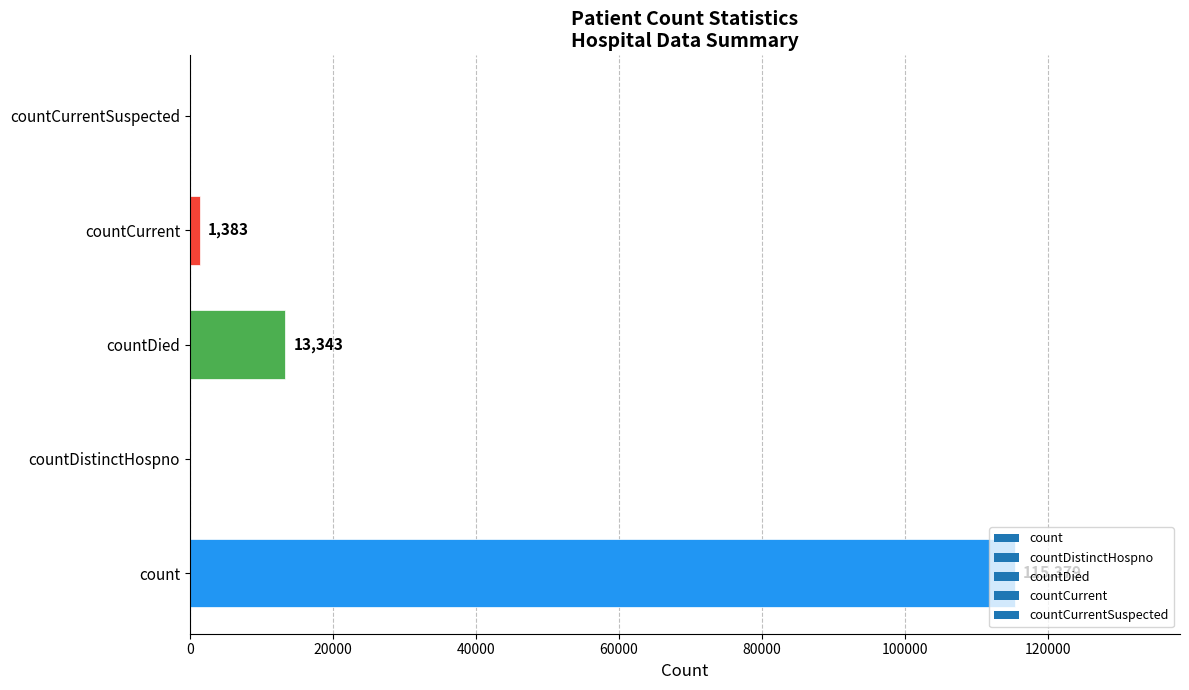

What is the change in value from count to countDied?

-102036